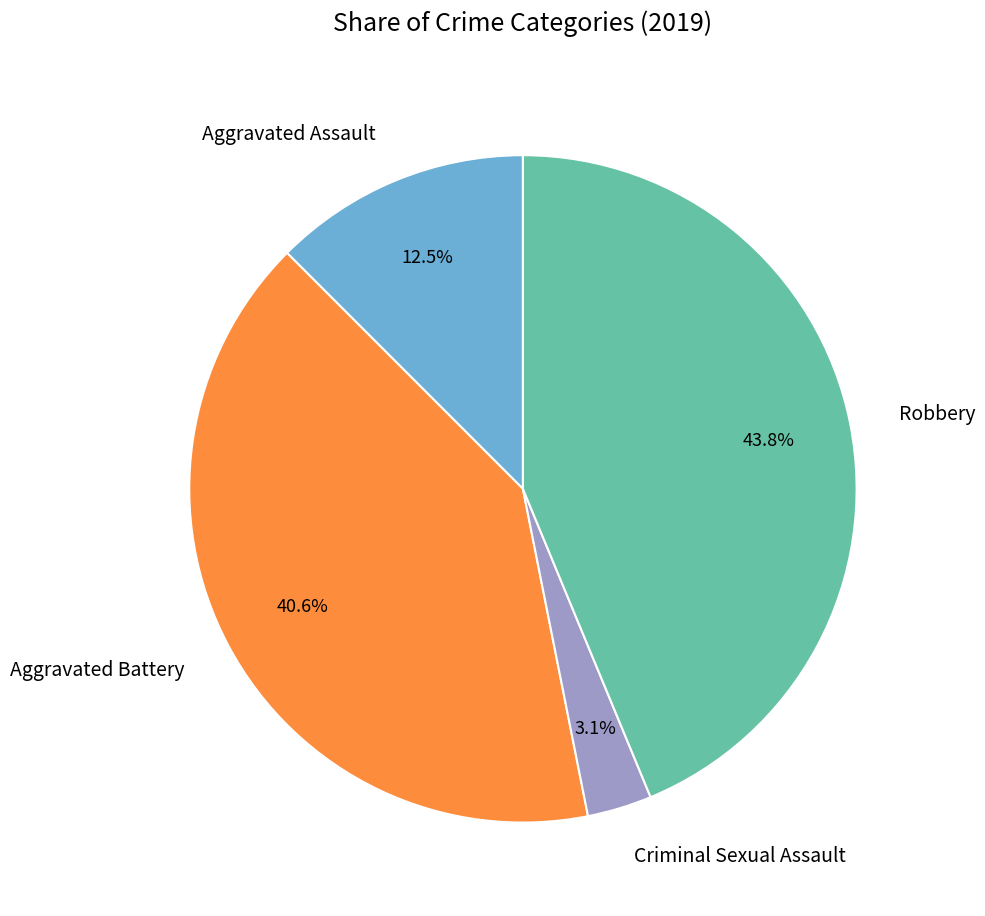

Is there any slice that represents more than half of the pie?

No